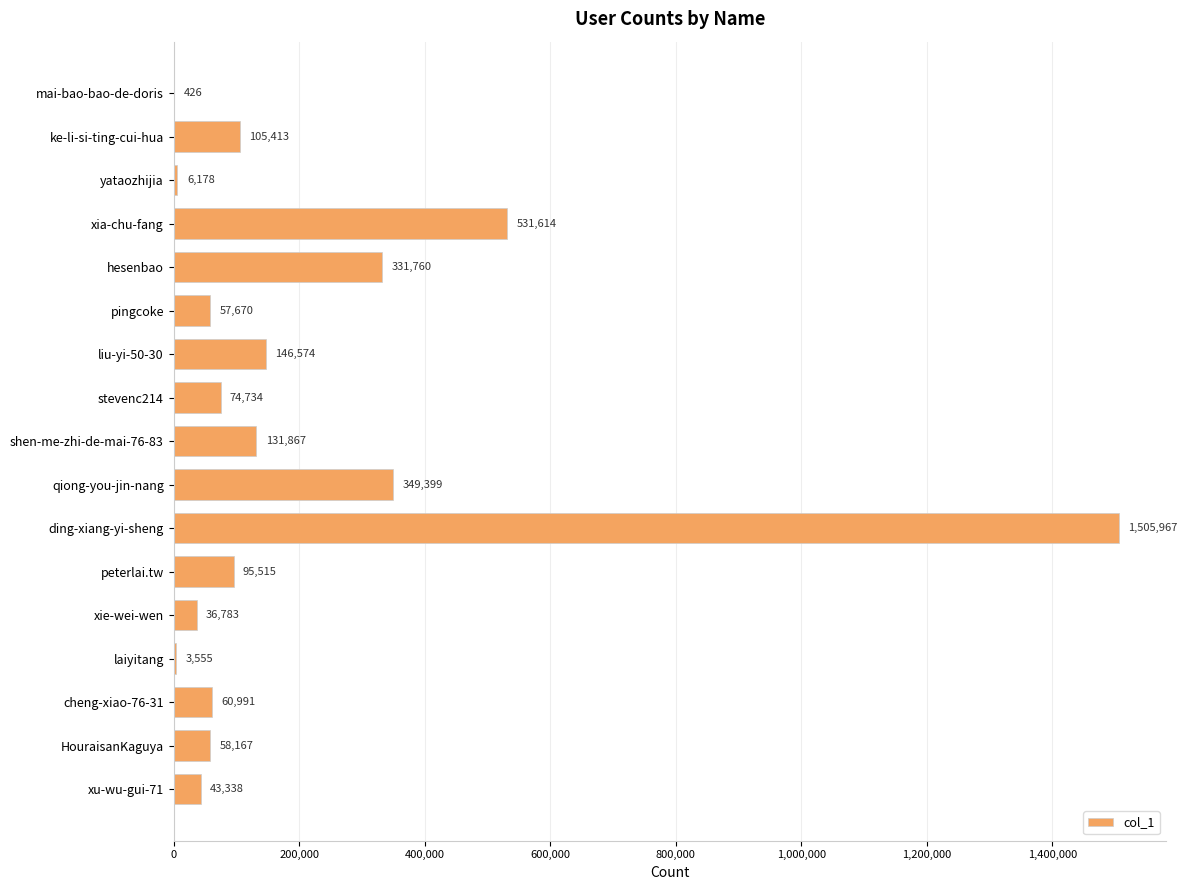

What is the sum of all values?

3539951